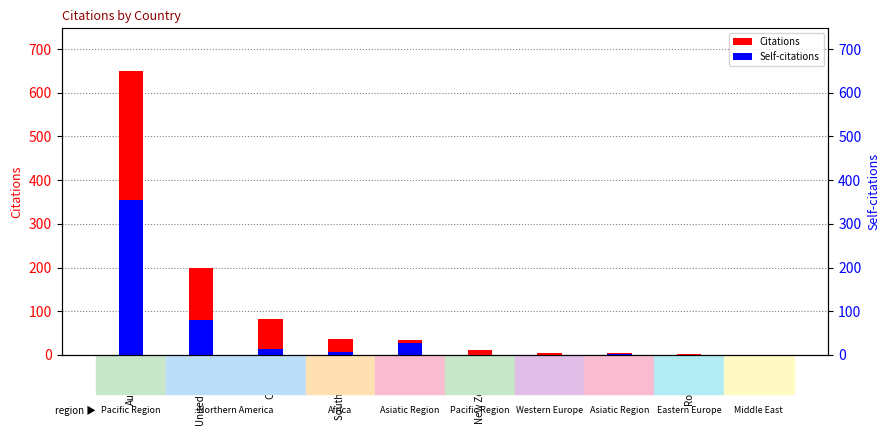

At how many categories does at least one series exceed 561?

1